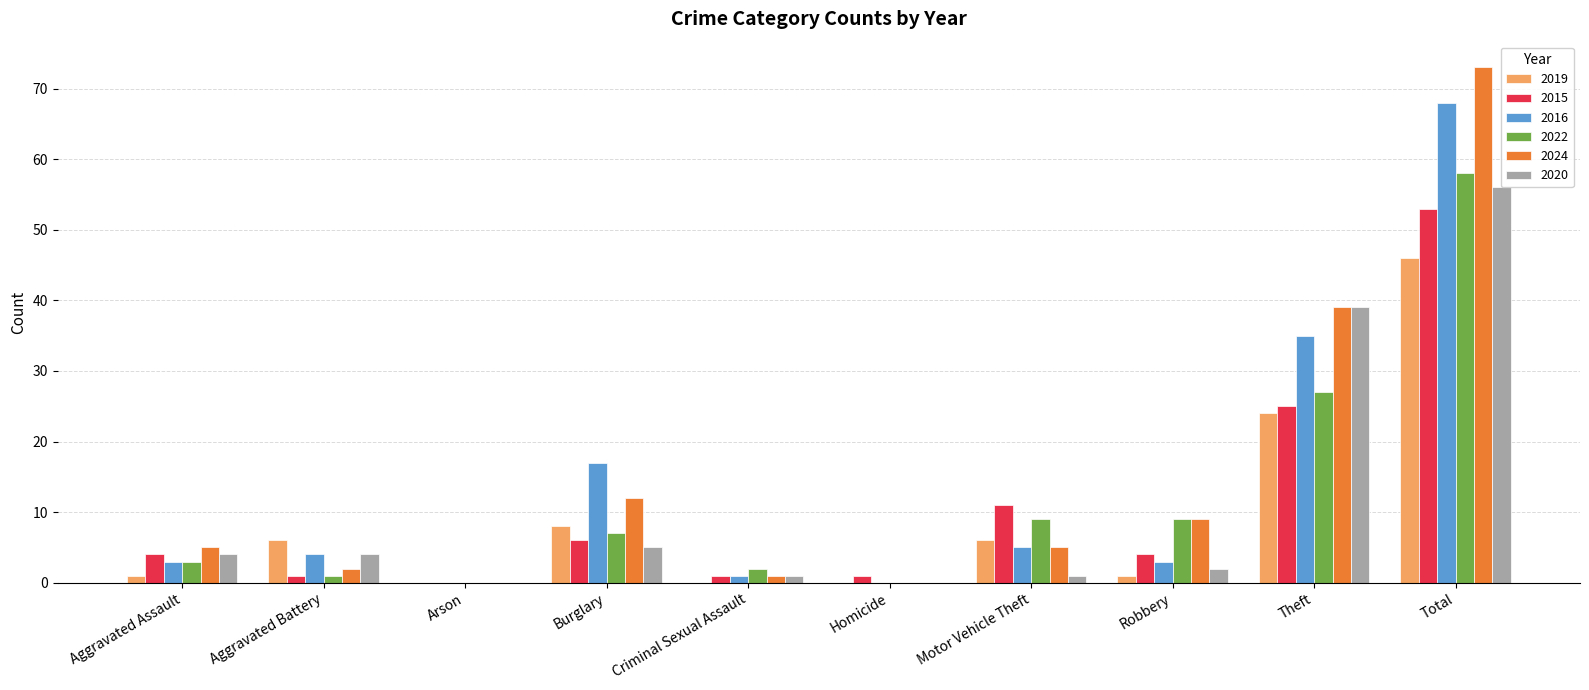

Is it true that 2020 equals 0 at Homicide?

True